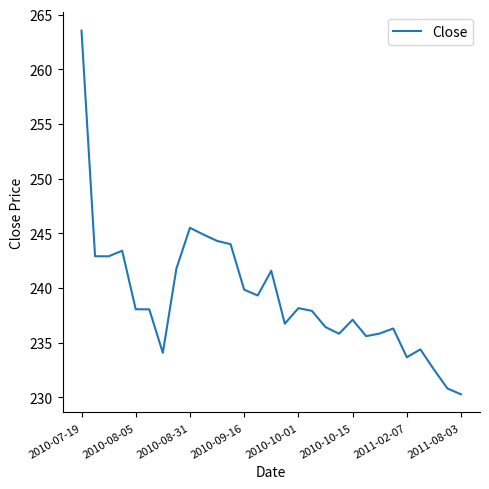

What is the difference between the maximum and minimum values?

33.3